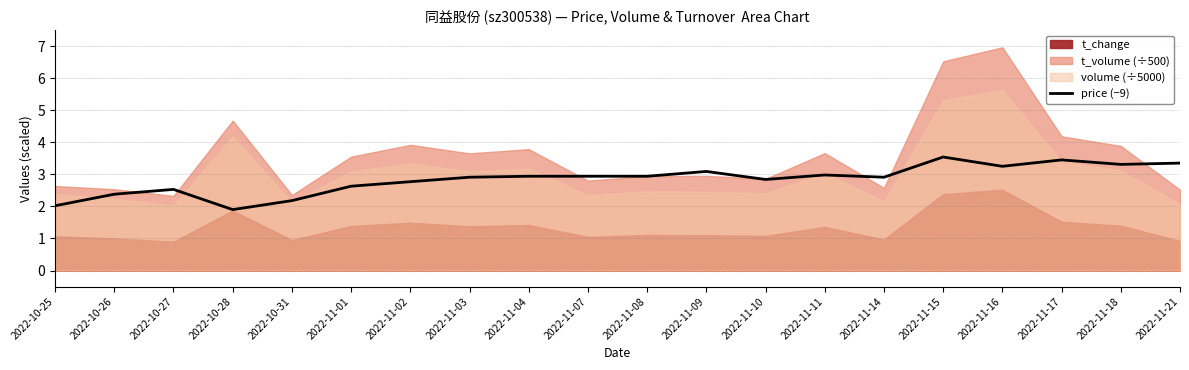

Which has a higher value, 2022-11-18 or 2022-11-15?

2022-11-15